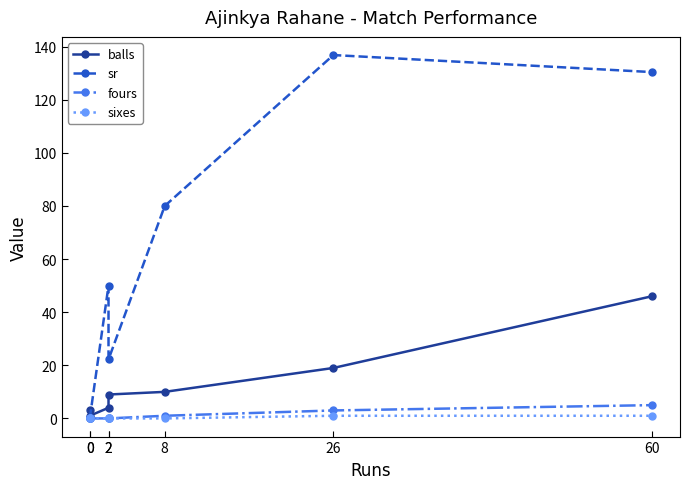

How many values in the sixes series exceed 0?

2